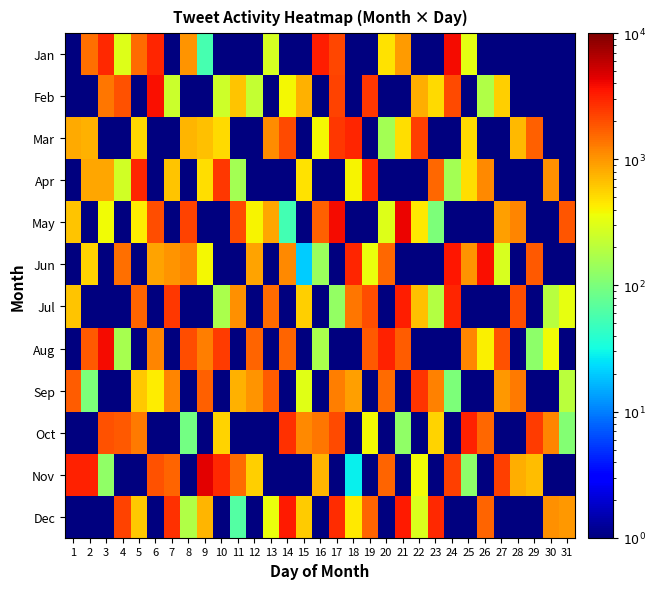

Reading left to right, what are all the values shown in this chart?

Jan: 1=1	2=1440	3=2848	4=297	5=1490	6=3020	7=1	8=1003	9=55	10=1	11=1	12=1	13=272	14=1	15=1	16=3173	17=2148	18=1	19=1	20=484	21=948	22=1	23=1	24=3872	25=324	26=1	27=1	28=1	29=1	30=1	31=1
Feb: 1=1	2=1	3=1365	4=1932	5=1	6=3740	7=240	8=1	9=1	10=252	11=630	12=221	13=1	14=388	15=759	16=1	17=2226	18=1	19=2538	20=1	21=1	22=801	23=517	24=2088	25=1	26=182	27=580	28=1	29=1	30=1	31=1
Mar: 1=828	2=759	3=1	4=1	5=525	6=1	7=1	8=737	9=665	10=510	11=1	12=1	13=1104	14=2101	15=1	16=384	17=2496	18=2960	19=1	20=154	21=492	22=2300	23=1	24=1	25=507	26=1	27=1	28=720	29=1672	30=1	31=1
Apr: 1=1	2=861	3=861	4=264	5=2992	6=1	7=648	8=1	9=490	10=2470	11=159	12=1	13=1	14=1	15=480	16=1	17=1	18=399	19=2898	20=1	21=1	22=1	23=1540	24=155	25=500	26=1122	27=1	28=1	29=1	30=1040	31=1
May: 1=640	2=1	3=372	4=1	5=434	6=1995	7=1	8=2262	9=1	10=1	11=2090	12=399	13=854	14=54	15=1	16=1661	17=3887	18=1	19=1	20=300	21=4071	22=440	23=100	24=1	25=1	26=1	27=920	28=1162	29=1	30=1	31=1850
Jun: 1=1	2=549	3=1	4=1476	5=1	6=897	7=1024	8=1190	9=390	10=1	11=1	12=896	13=1	14=1152	15=20	16=141	17=1	18=3006	19=340	20=1547	21=1	22=1	23=1	24=3402	25=1008	26=3674	27=280	28=1	29=1785	30=1	31=1
Jul: 1=640	2=1	3=1	4=1	5=1648	6=1	7=2492	8=1	9=1	10=171	11=1056	12=1	13=1520	14=1	15=567	16=1	17=132	18=1360	19=2035	20=1	21=3222	22=667	23=189	24=3024	25=1	26=1	27=1	28=2035	29=1	30=196	31=338
Aug: 1=1	2=1782	3=3801	4=165	5=1	6=1190	7=1	8=2040	9=1264	10=2451	11=1	12=1651	13=1	14=1650	15=1	16=166	17=1	18=1	19=1819	20=3088	21=1720	22=1	23=1	24=1	25=1162	26=420	27=1965	28=1	29=120	30=378	31=1
Sep: 1=1748	2=100	3=1	4=1	5=620	6=432	7=1184	8=1	9=1680	10=1	11=750	12=1008	13=1748	14=1	15=308	16=1	17=1242	18=924	19=1	20=1520	21=1	22=2576	23=1204	24=101	25=1	26=1	27=970	28=1332	29=1	30=1	31=204
Oct: 1=1	2=1	3=1944	4=1840	5=1332	6=1	7=1	8=92	9=1	10=559	11=1	12=1	13=1	14=2706	15=1136	16=1365	17=2076	18=1	19=385	20=1	21=126	22=1	23=560	24=1	25=3087	26=1560	27=1	28=1	29=2431	30=1176	31=108
Nov: 1=3072	2=3072	3=126	4=1	5=1	6=1952	7=1598	8=1	9=4378	10=2898	11=1488	12=567	13=1	14=1	15=1	16=732	17=1	18=28	19=1	20=1651	21=1	22=378	23=1	24=2340	25=121	26=1	27=2300	28=784	29=695	30=1	31=1
Dec: 1=1	2=1	3=1	4=2268	5=618	6=1	7=2706	8=180	9=744	10=1	11=64	12=1	13=352	14=3381	15=598	16=1	17=2814	18=444	19=1602	20=1	21=3297	22=294	23=2877	24=1	25=1	26=1650	27=1	28=1	29=1	30=1040	31=976